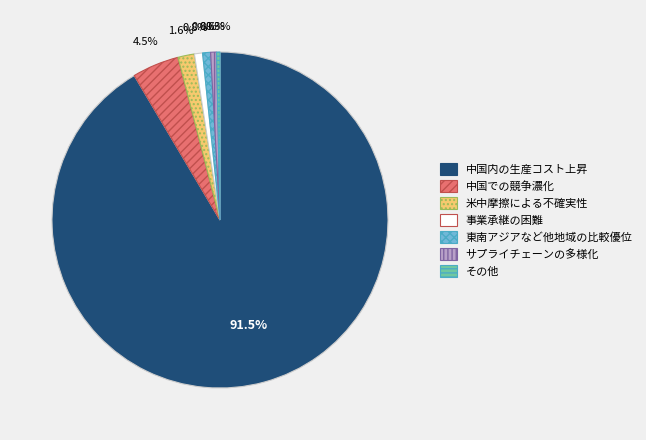

What is the largest slice in the pie chart?

中国内の生産コスト上昇